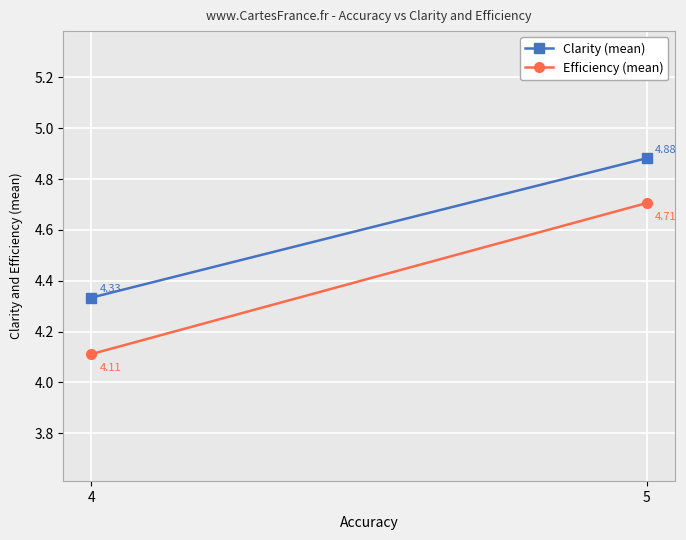

Rank the categories by Efficiency (mean) value from highest to lowest.

5, 4